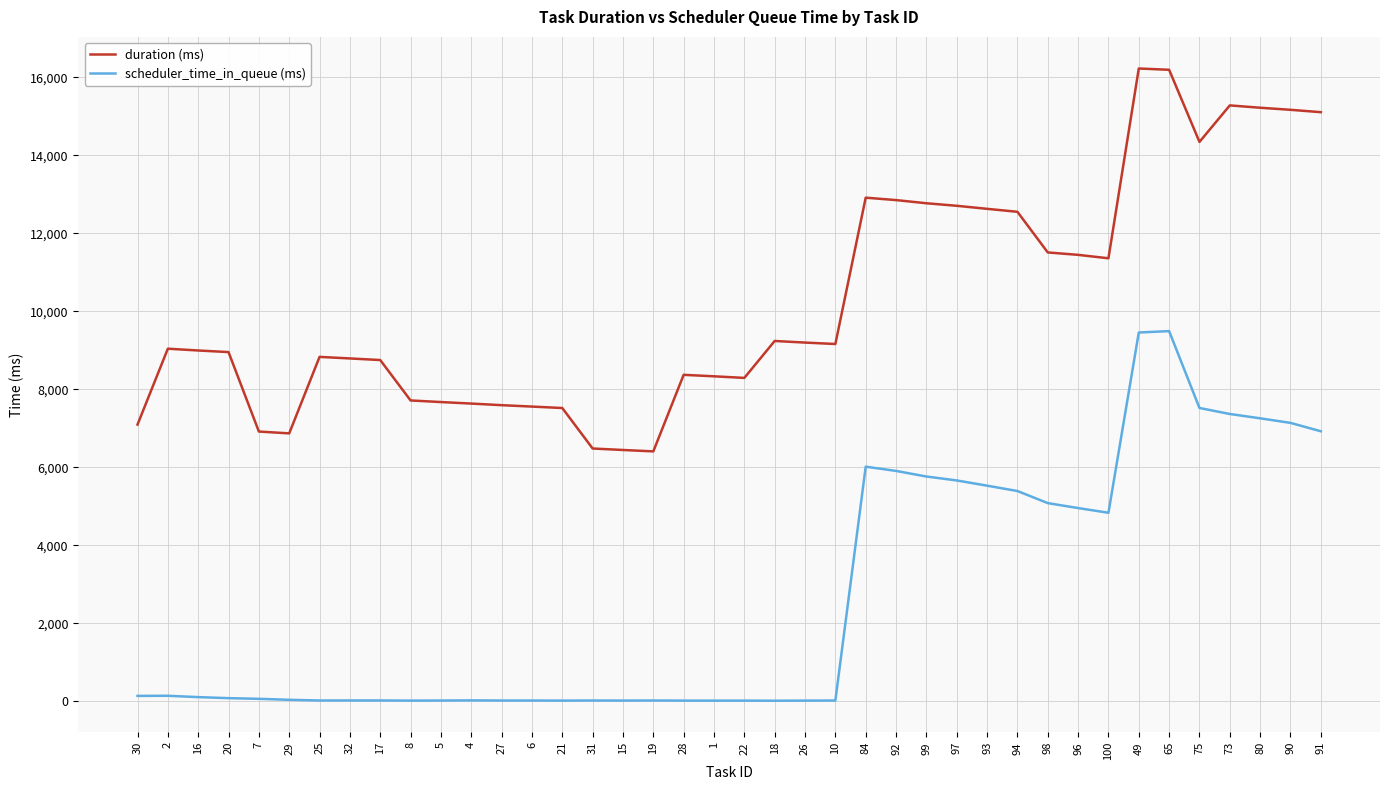

List the series in order of their peak value, lowest first.

scheduler_time_in_queue (ms), duration (ms)